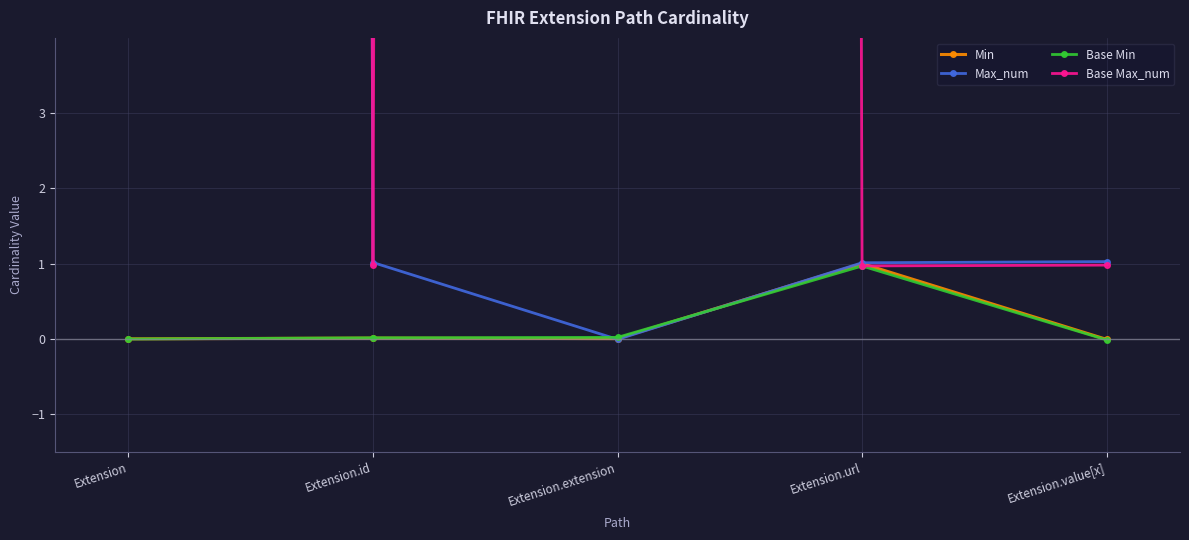

What are all the series names shown in the legend?

Min, Max_num, Base Min, Base Max_num